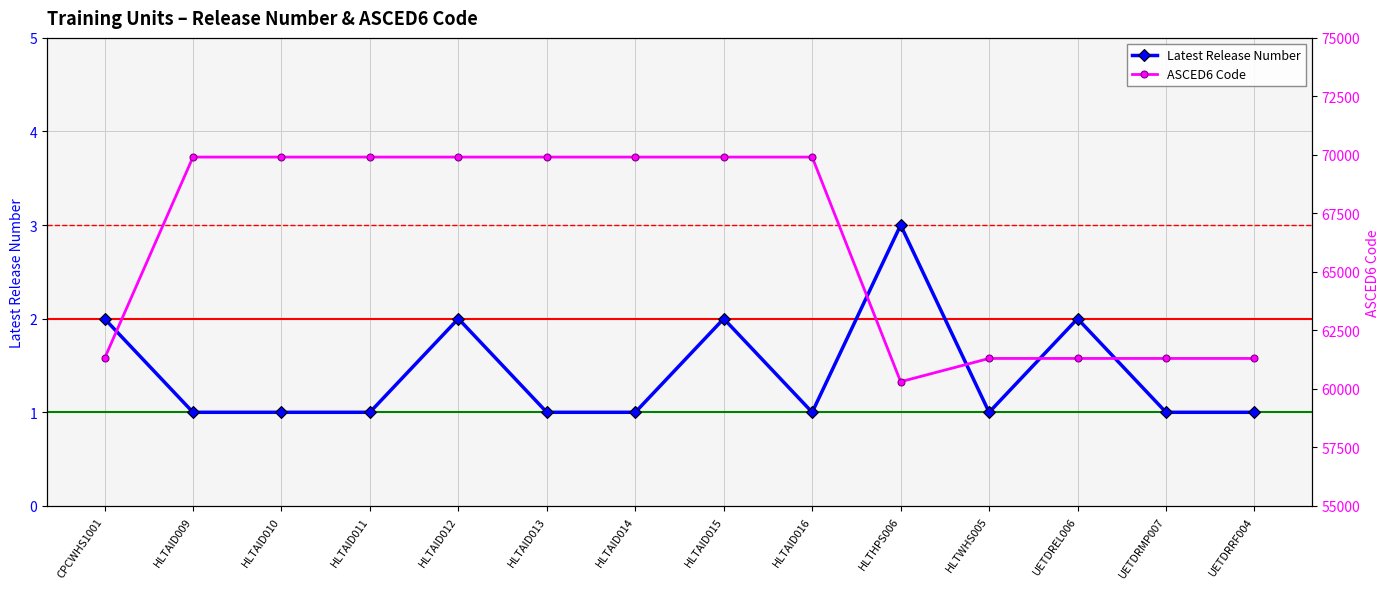

What is the sum of the ASCED6 Code values at HLTAID010 and UETDREL006?

131208